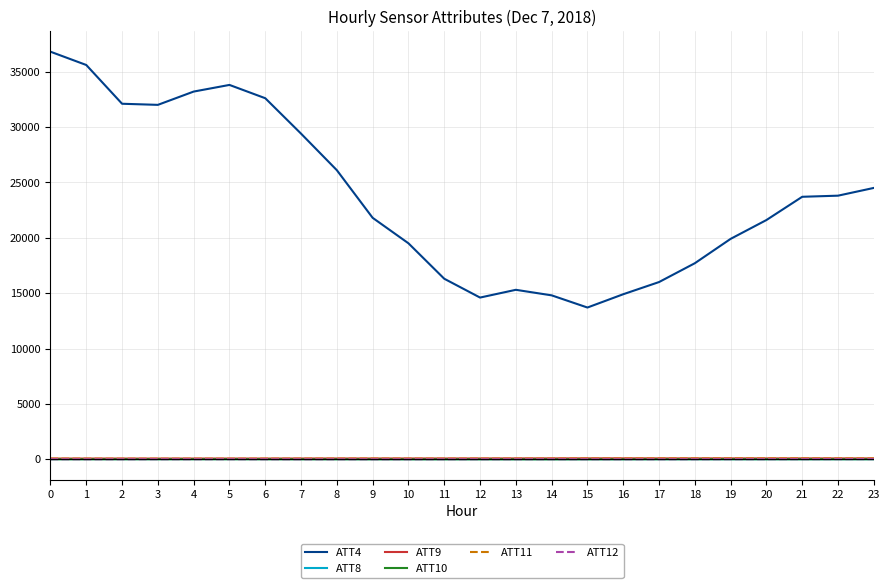

How many values in the ATT10 series are below -1?

13